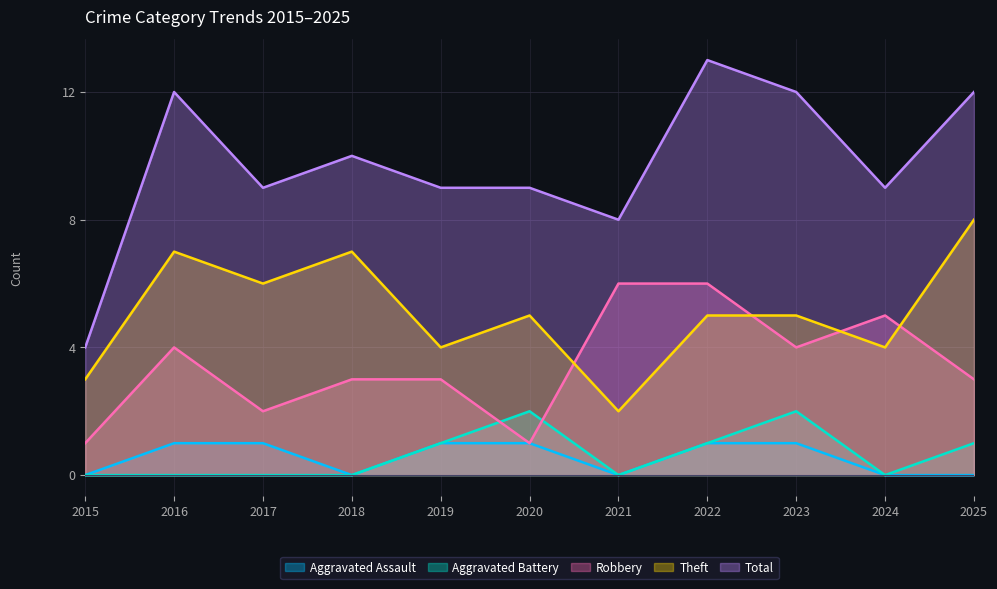

Which label corresponds to the largest value in the chart?

2022